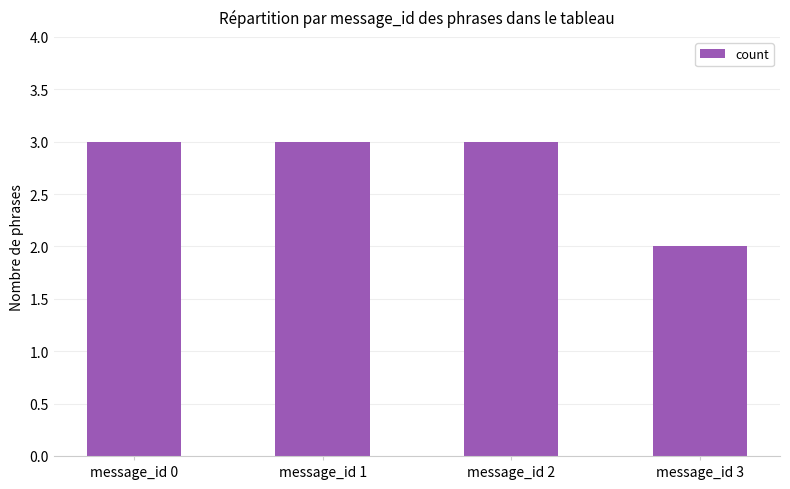

Reading left to right, list all the values displayed in this chart.

message_id 0=3	message_id 1=3	message_id 2=3	message_id 3=2